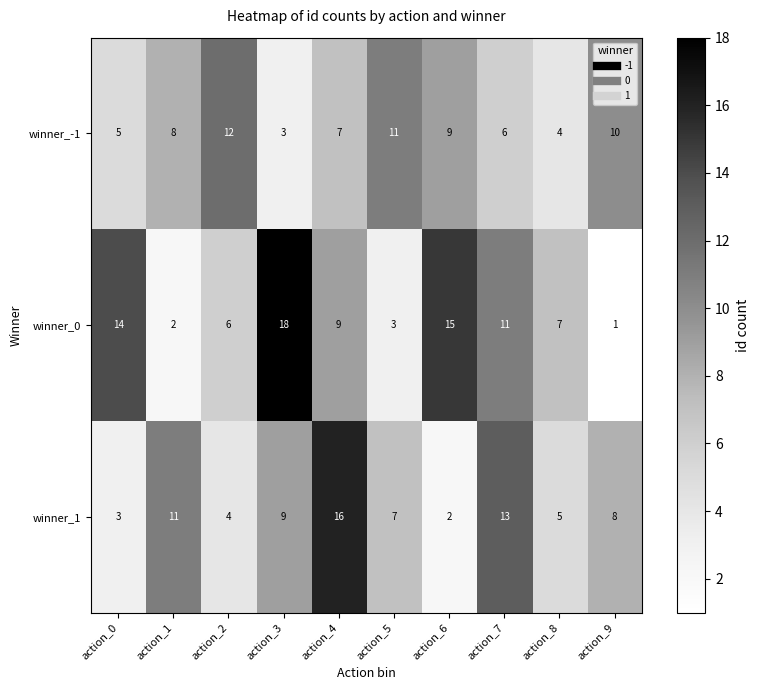

What is the average value of the winner_-1 series?

8